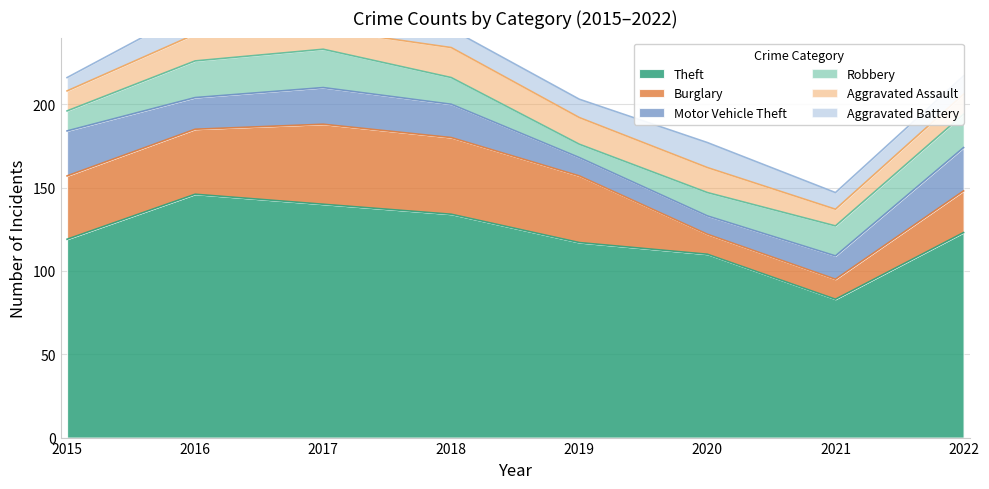

Between 2018 and 2022, which is larger?

2018